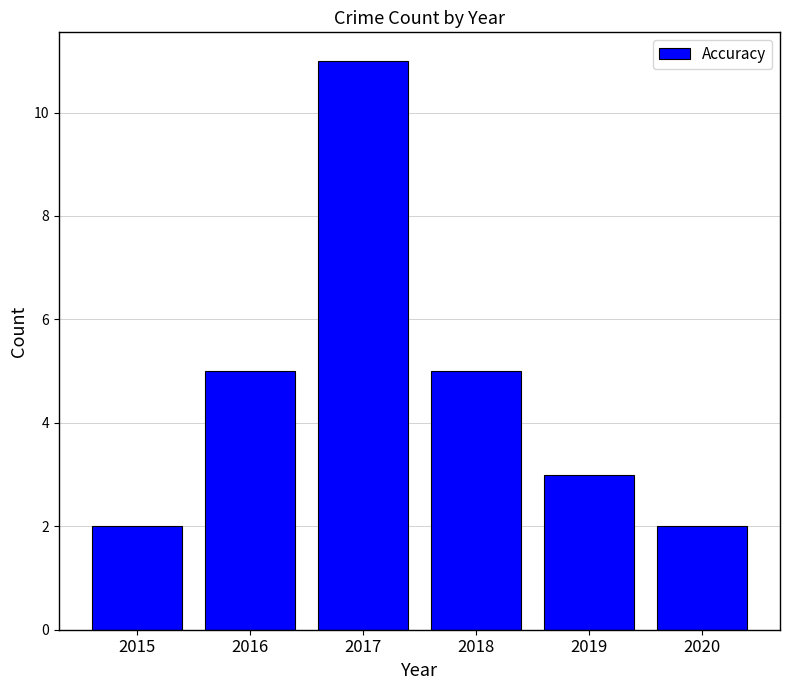

Reading left to right, list all the values displayed in this chart.

2	5	11	5	3	2